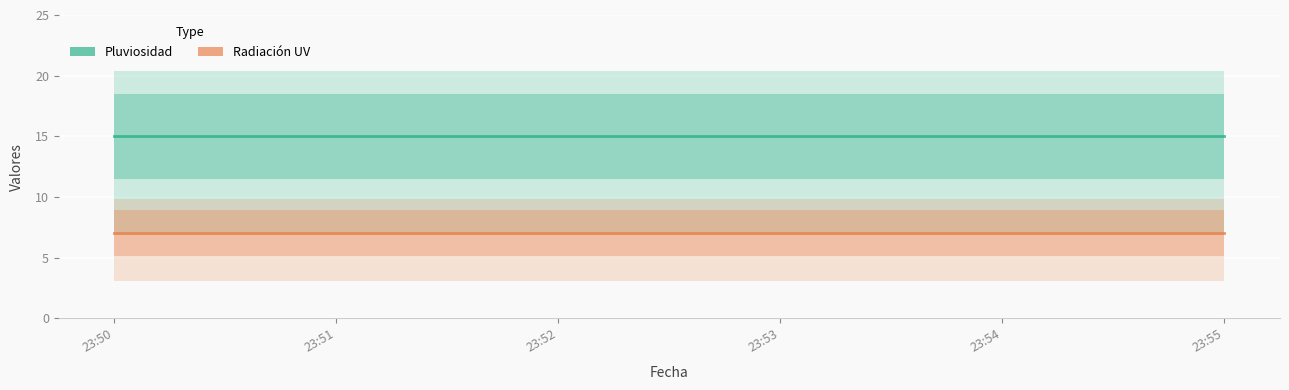

Count the number of categories in the chart.

6